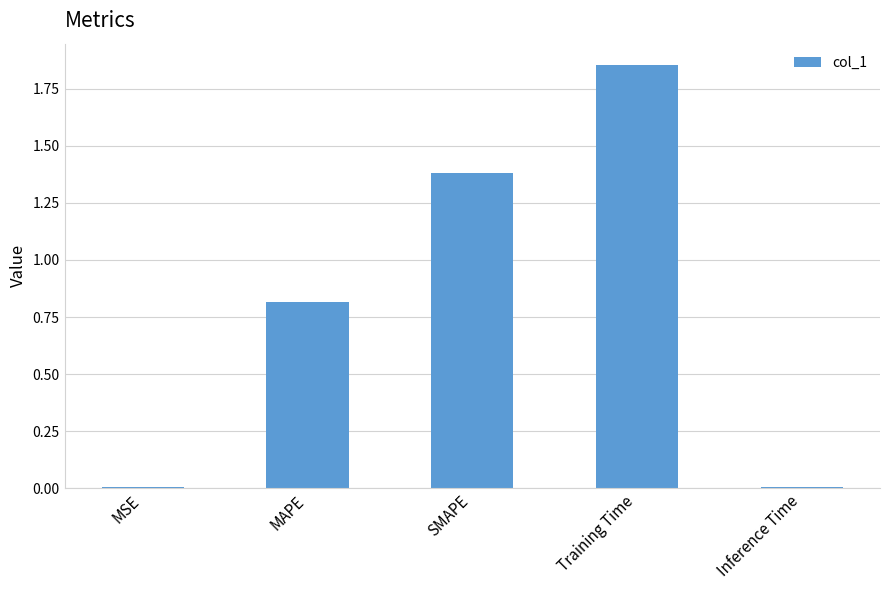

What is the sum of all values?

4.1